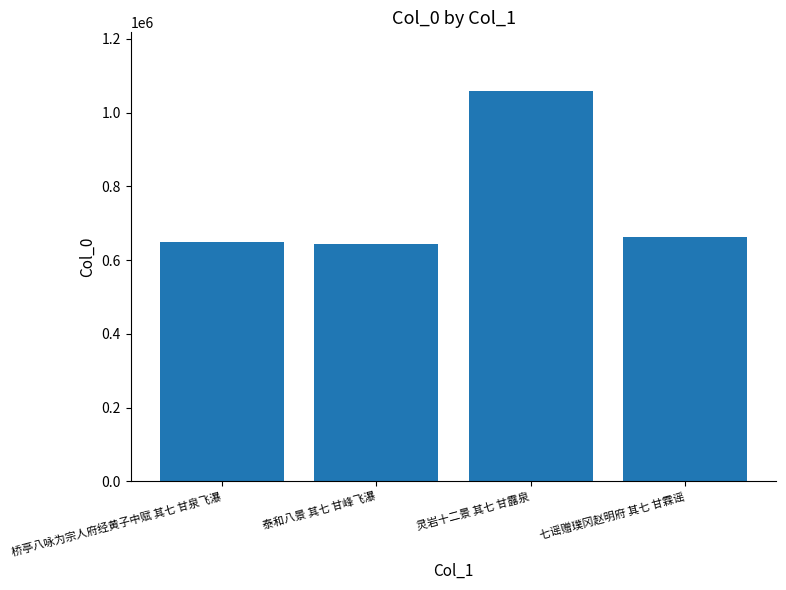

Does the chart contain any negative values?

No